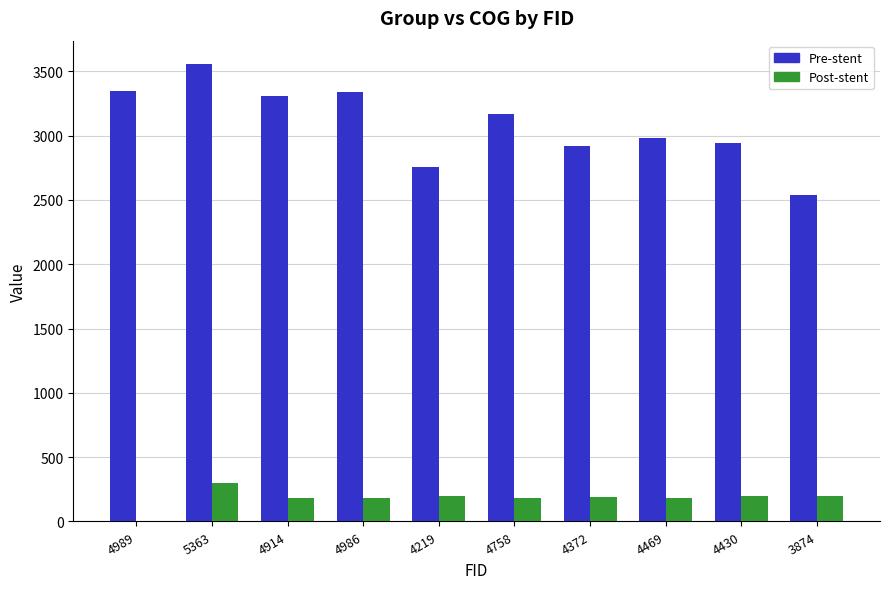

What is the sum of all Post-stent values?

1809